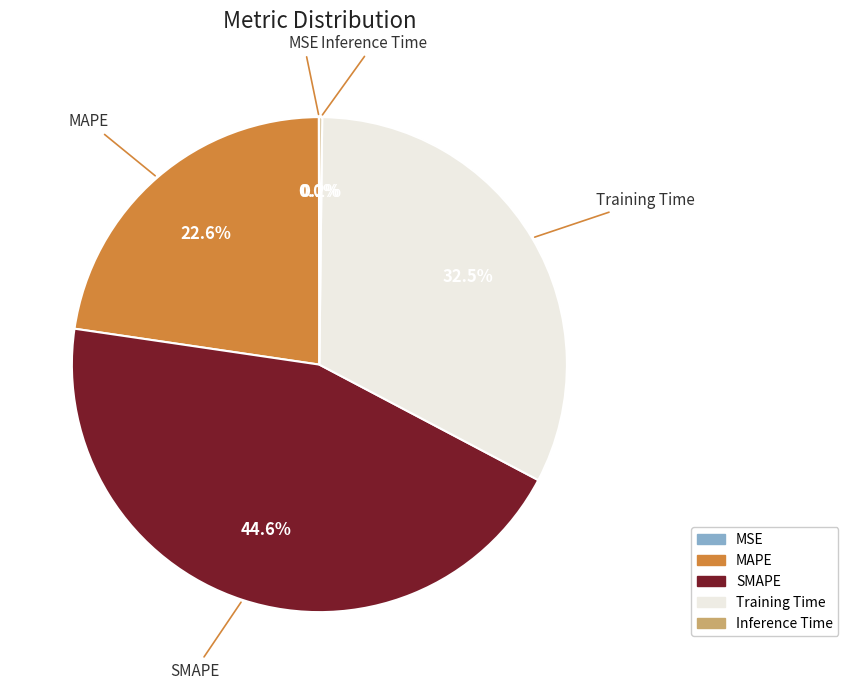

What percentage is NOT represented by SMAPE?

55.4%